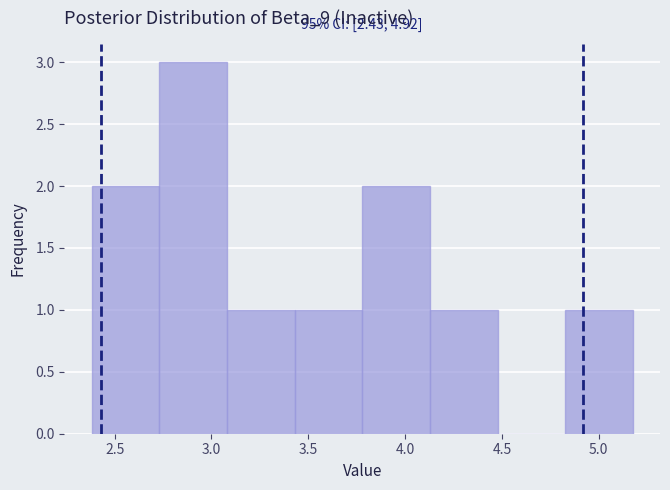

Which range on the x-axis has the tallest bar?

2.75 to 3.10